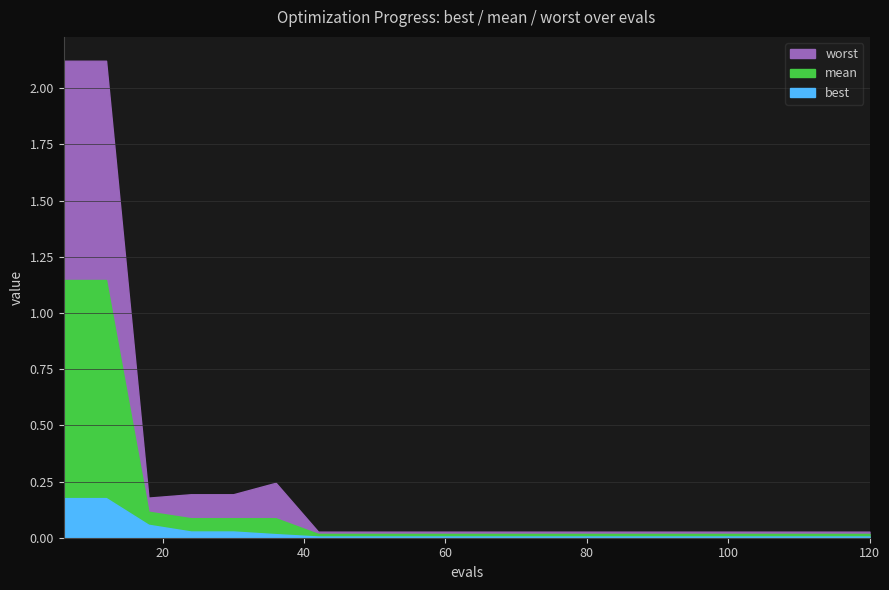

At which label does mean reach its peak?

6